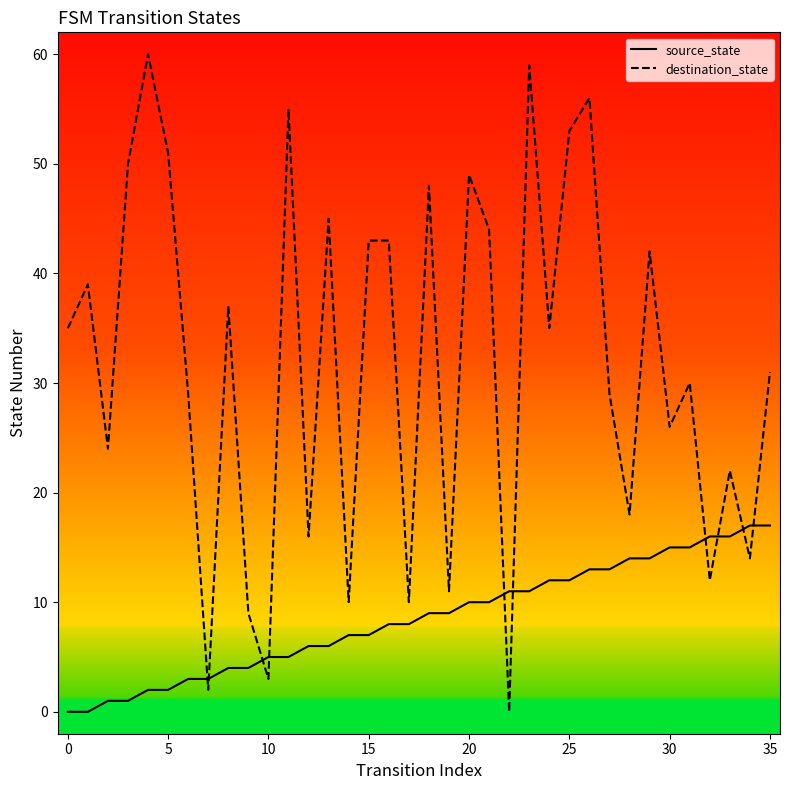

List the series in order of their peak value, lowest first.

source_state, destination_state